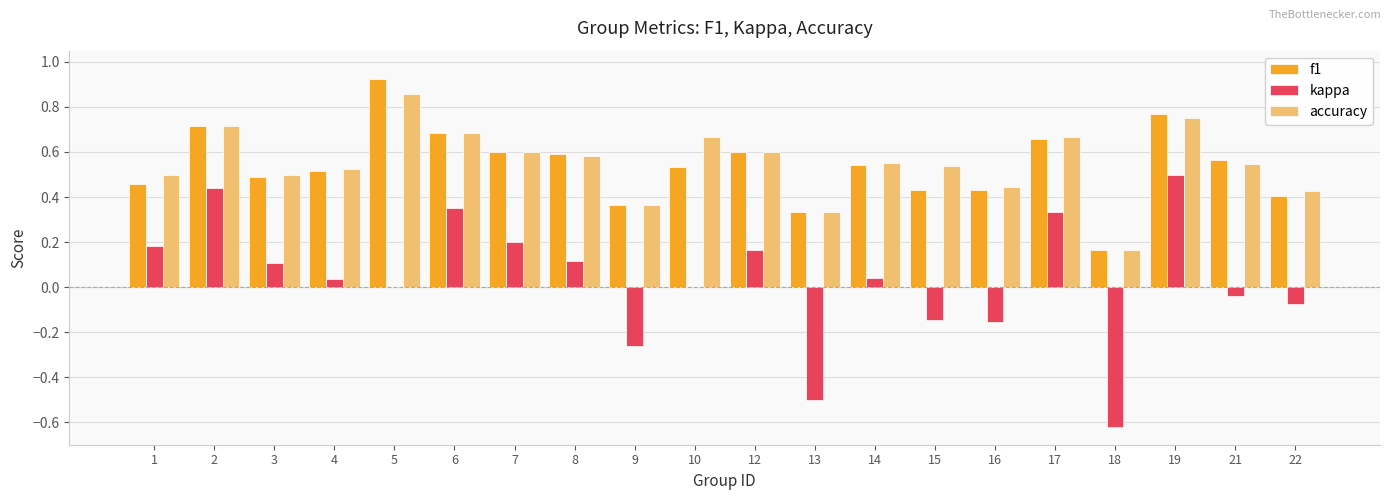

At which category does the chart reach its peak across all series?

5